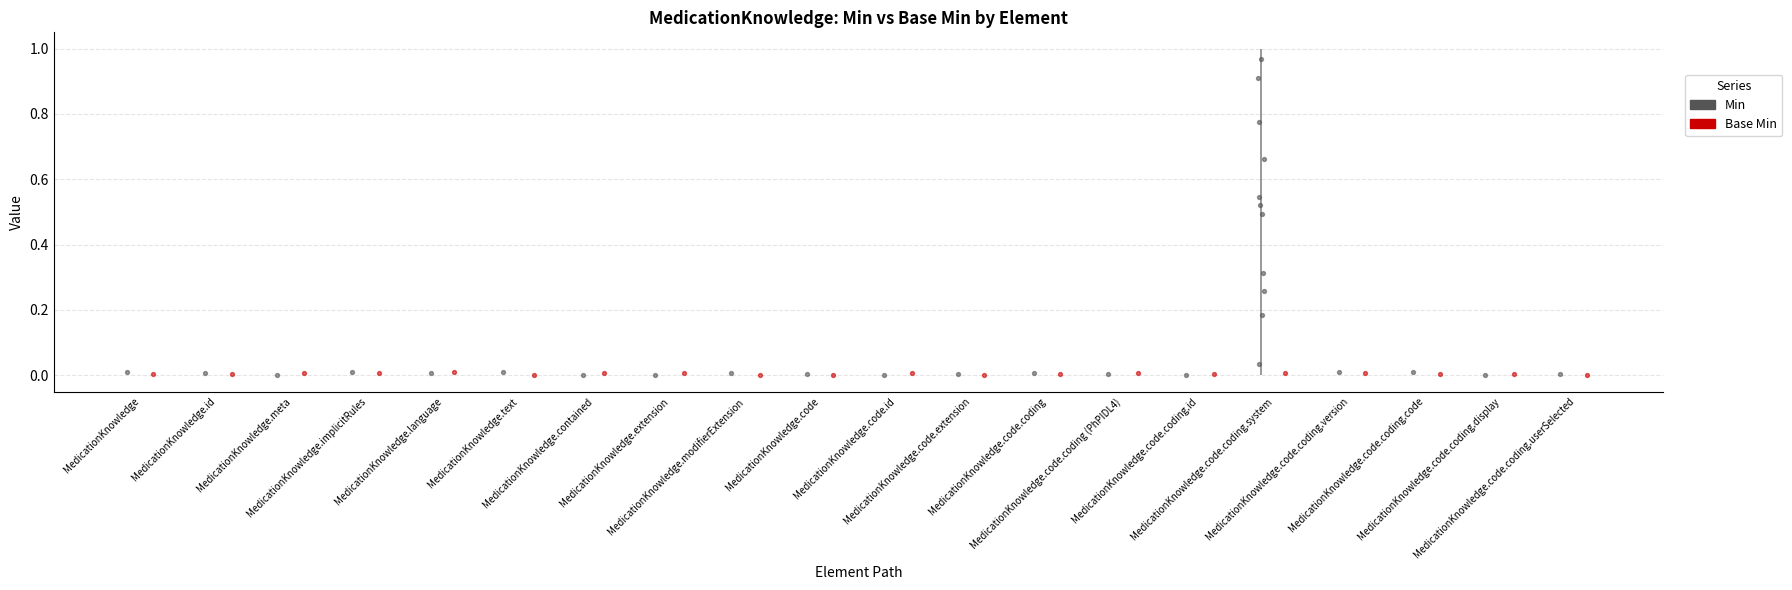

Which series has the largest total across all categories?

Min